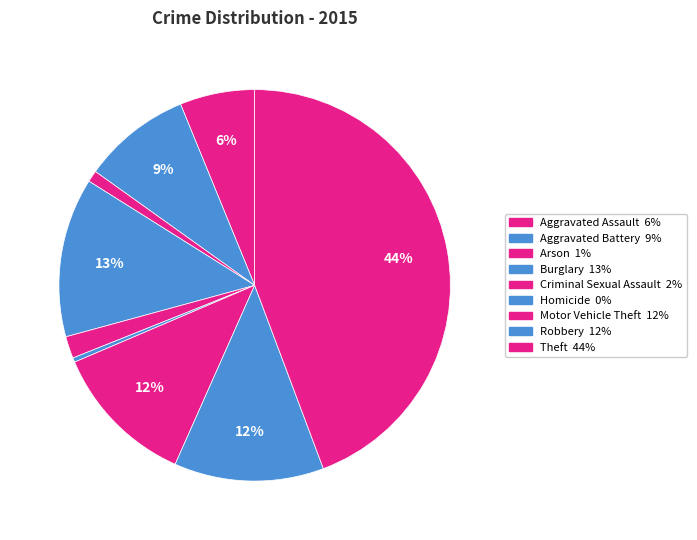

What percentage is NOT represented by Motor Vehicle Theft?

88.1%